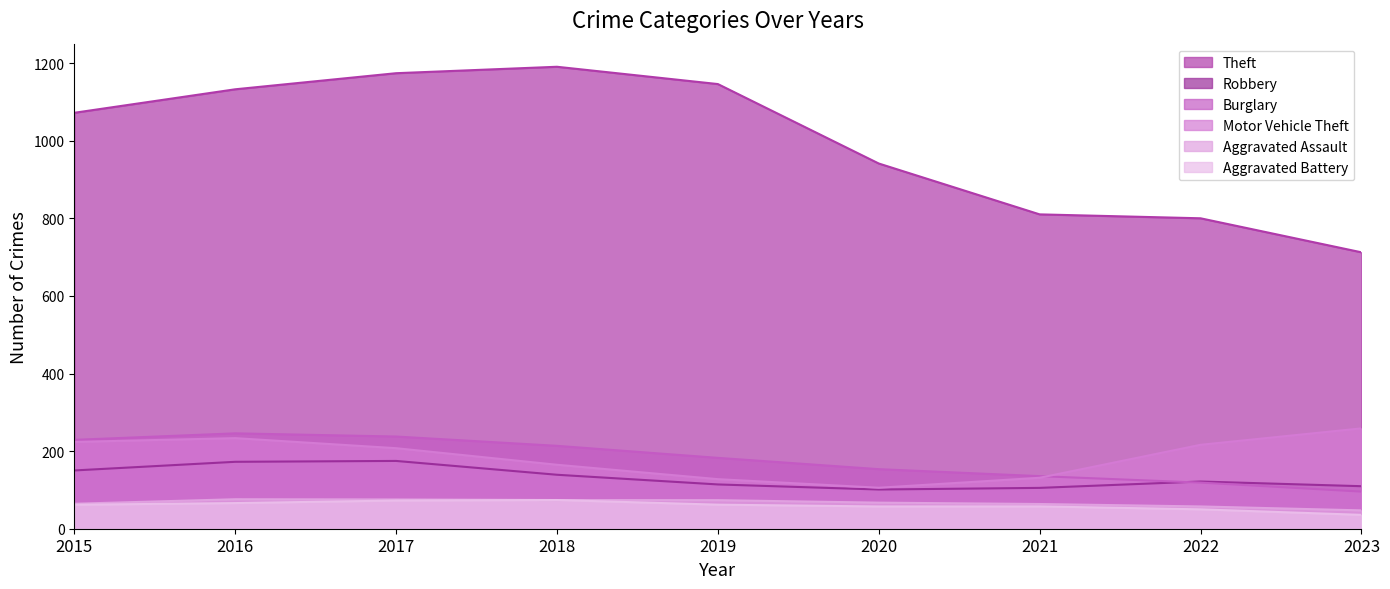

How many data points in Theft are less than 1041?

4